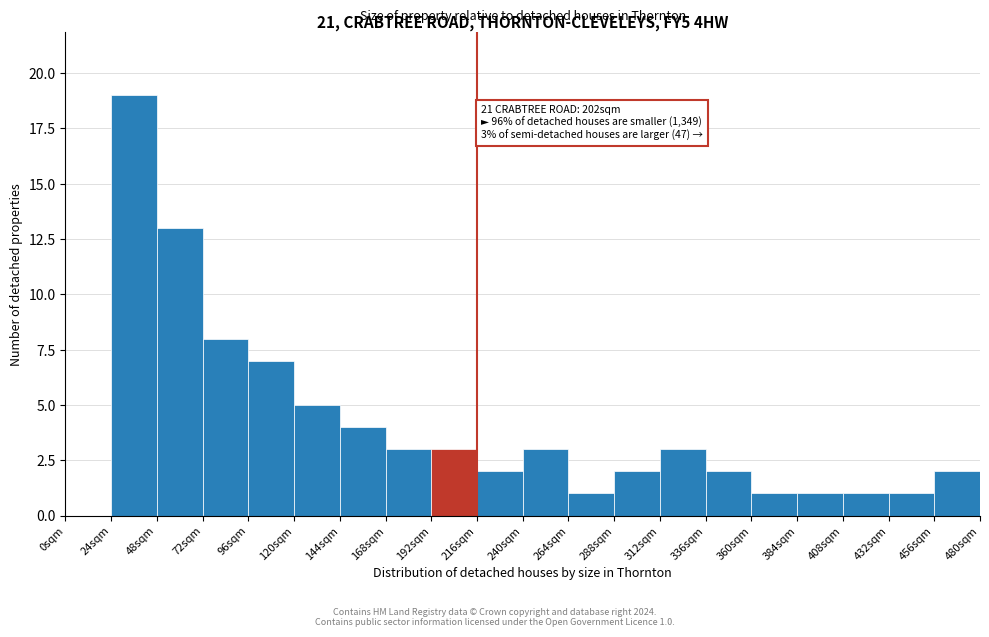

Over which range of the x-axis is the bar tallest?

24 to 48